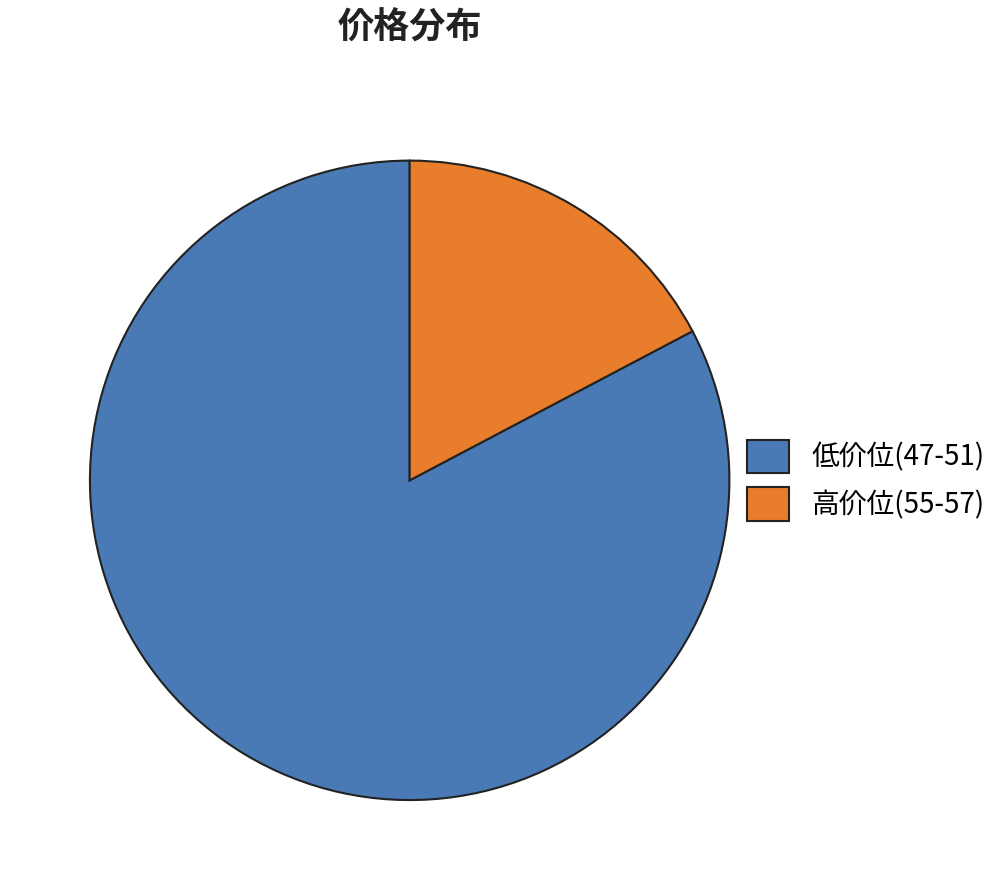

How many slices are in this pie chart?

2